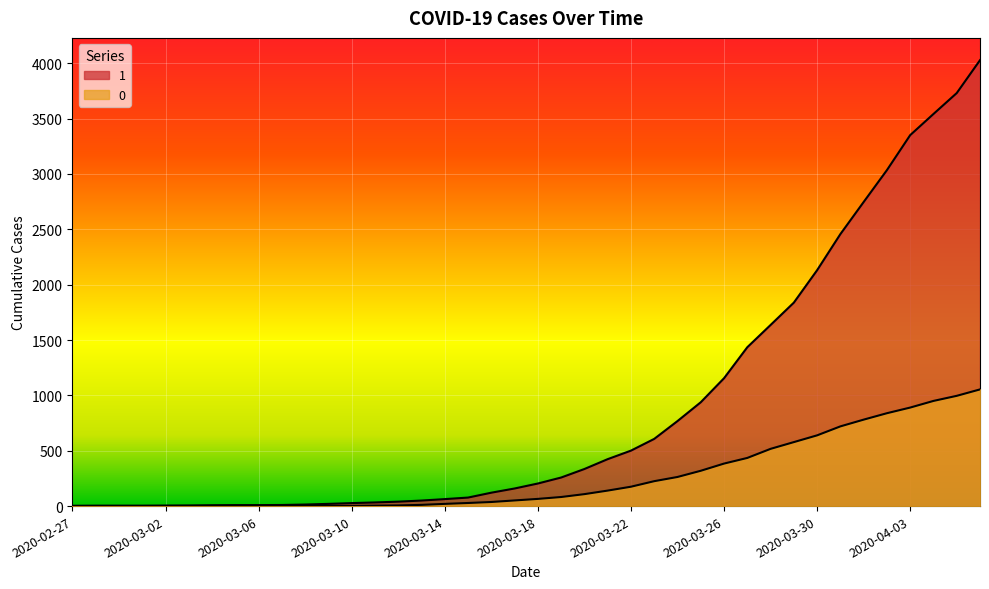

Which series has the largest total across all categories?

1